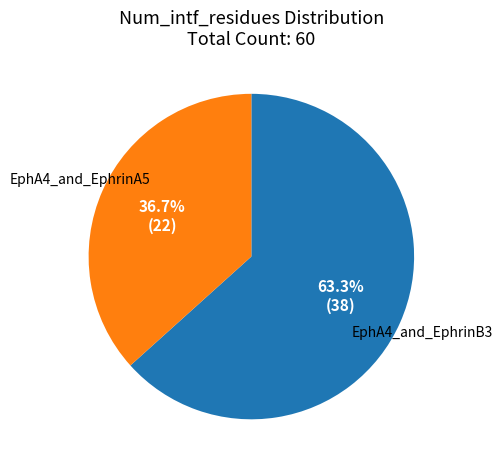

Approximately how many times larger is the value at EphA4_and_EphrinB3 compared to EphA4_and_EphrinA5?

1.7